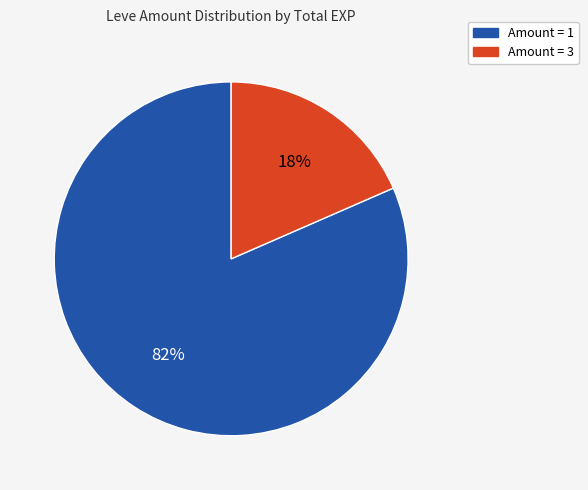

To the nearest percent, what is the average slice percentage?

50%